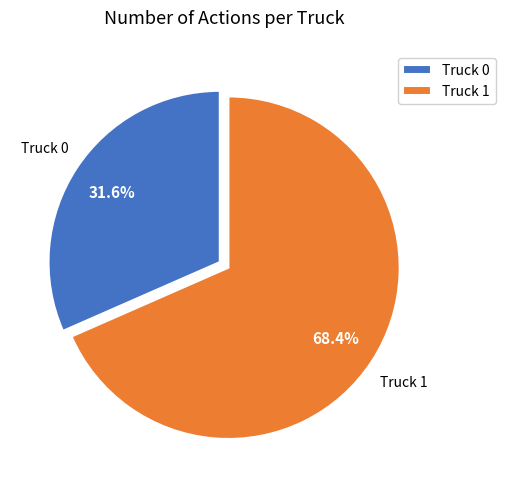

To the nearest percent, what portion does Truck 1 represent?

68%